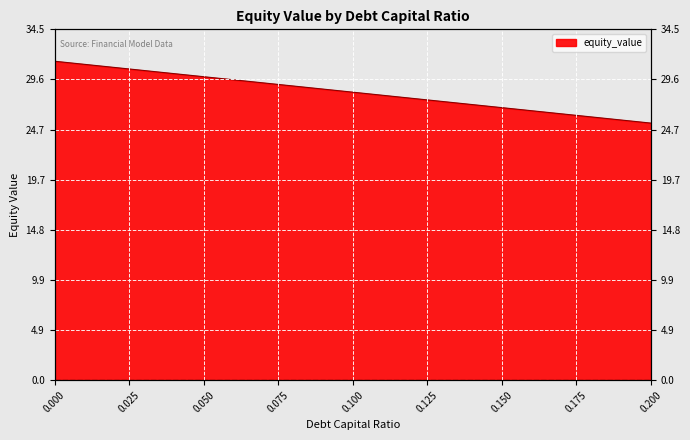

What is the label of the 6th point from the right?

0.15